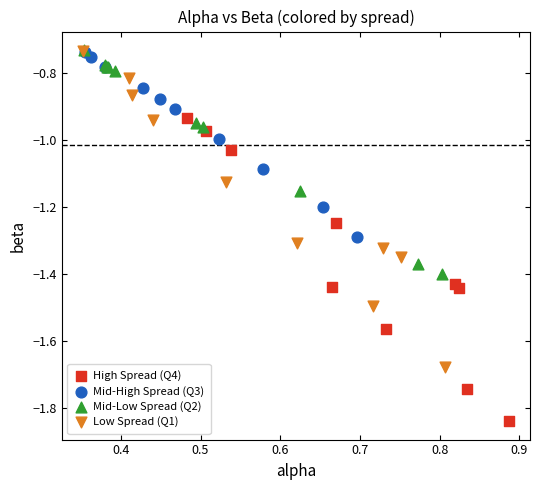

Which series reaches the minimum Y coordinate?

High Spread (Q4)